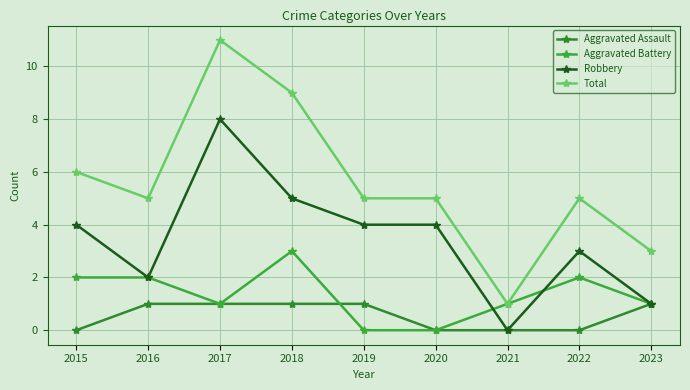

True or false: Aggravated Battery and Total cross at least once.

False